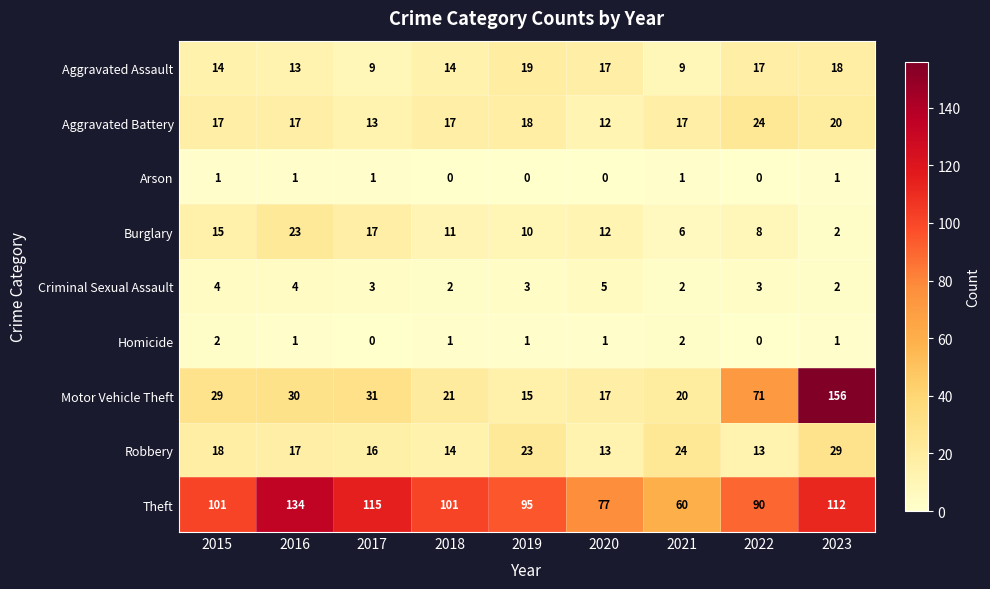

Which category has the highest value in the Robbery series?

2023